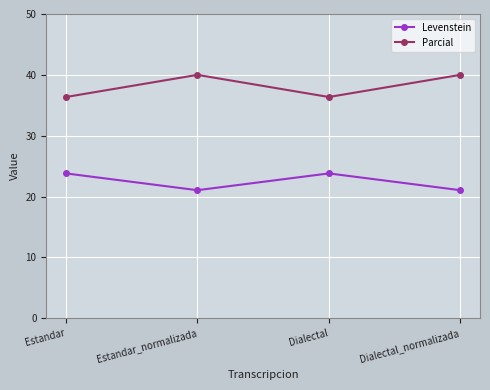

True or false: Parcial has a value of 63.1 at Dialectal_normalizada.

False